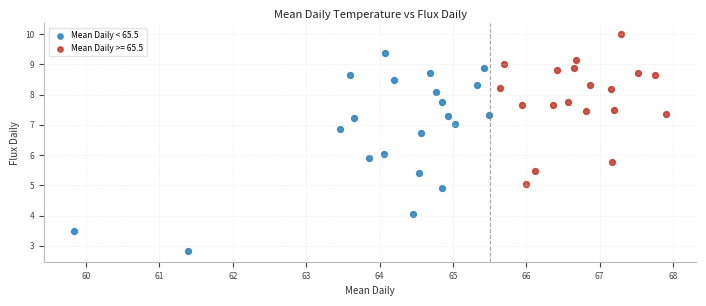

Which series has the widest spread of Y values?

Mean Daily < 65.5